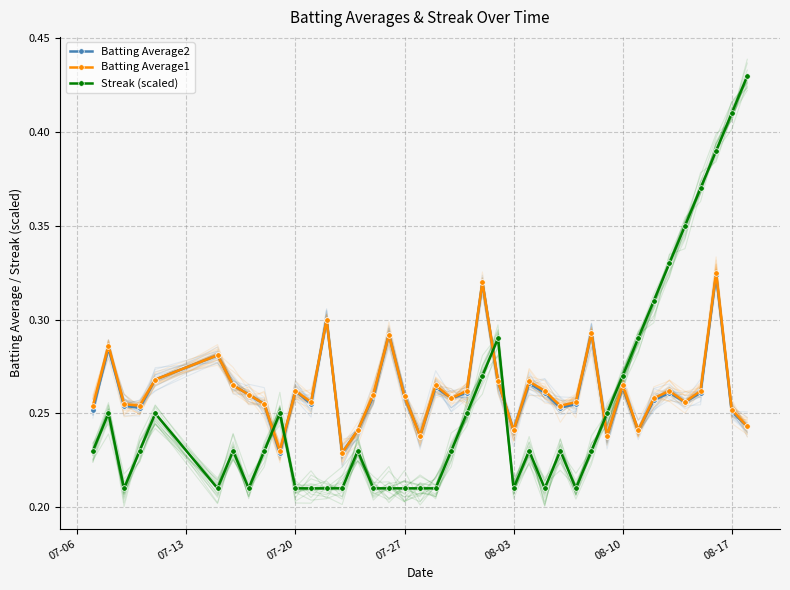

Reading left to right, what are all the values shown in this chart?

Batting Average2: 0.3	0.3	0.3	0.3	0.3	0.3	0.3	0.3	0.3	0.2	0.3	0.3	0.3	0.2	0.2	0.3	0.3	0.3	0.2	0.3	0.3	0.3	0.3	0.3	0.2	0.3	0.3	0.3	0.3	0.3	0.2	0.3	0.2	0.3	0.3	0.3	0.3	0.3	0.3	0.2
Batting Average1: 0.3	0.3	0.3	0.3	0.3	0.3	0.3	0.3	0.3	0.2	0.3	0.3	0.3	0.2	0.2	0.3	0.3	0.3	0.2	0.3	0.3	0.3	0.3	0.3	0.2	0.3	0.3	0.3	0.3	0.3	0.2	0.3	0.2	0.3	0.3	0.3	0.3	0.3	0.3	0.2
Streak (scaled): 0.2	0.2	0.2	0.2	0.2	0.2	0.2	0.2	0.2	0.2	0.2	0.2	0.2	0.2	0.2	0.2	0.2	0.2	0.2	0.2	0.2	0.2	0.3	0.3	0.2	0.2	0.2	0.2	0.2	0.2	0.2	0.3	0.3	0.3	0.3	0.3	0.4	0.4	0.4	0.4